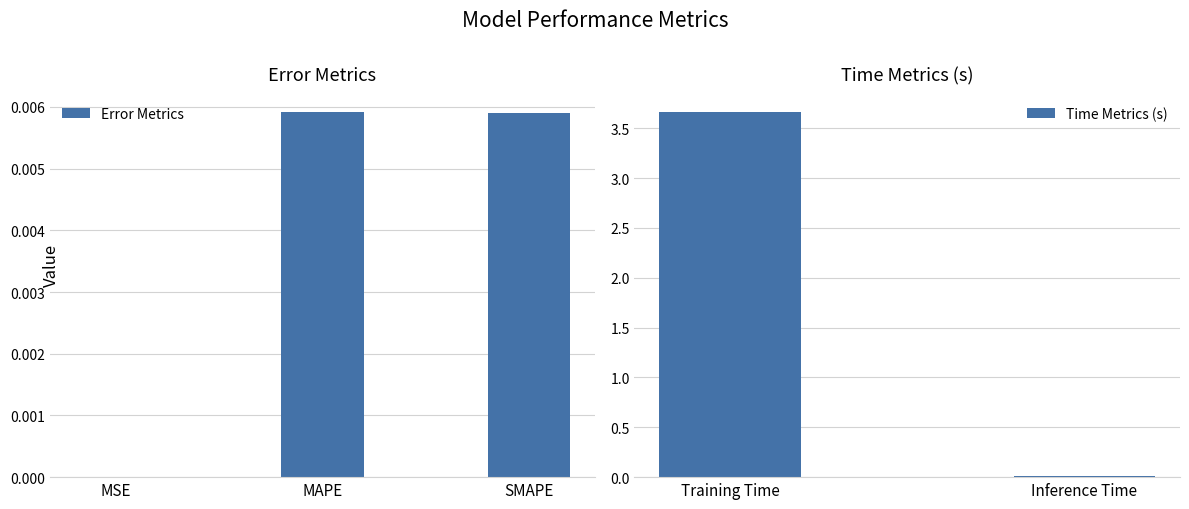

What is the difference between the maximum and minimum values?

3.7